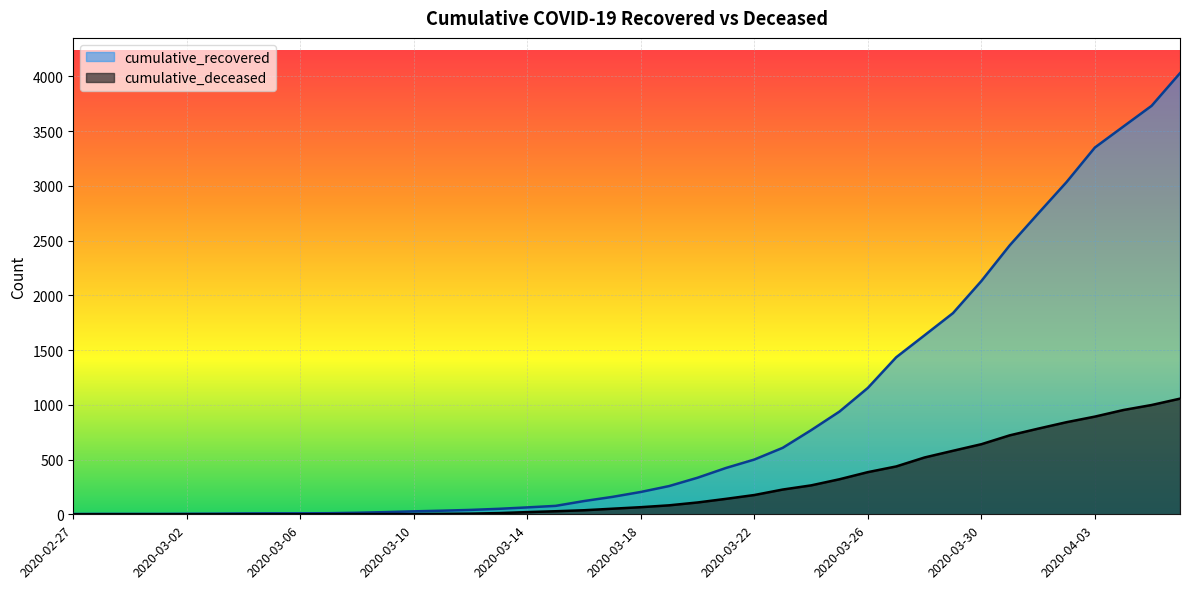

What is the value of the cumulative_deceased point at the 11th from the left?

2